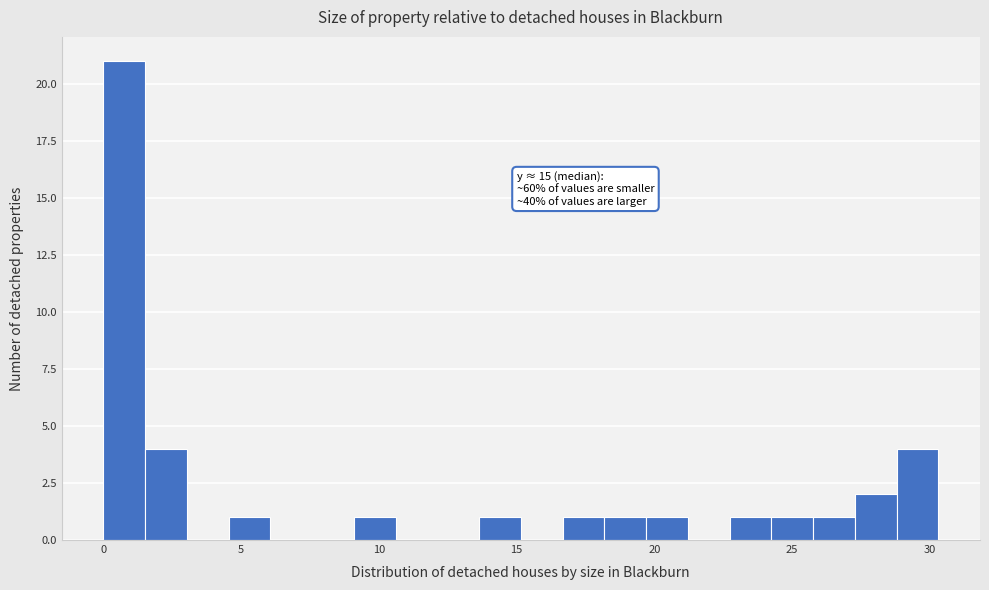

Read against the x-axis, roughly where is the centre of the tallest bar?

1.0